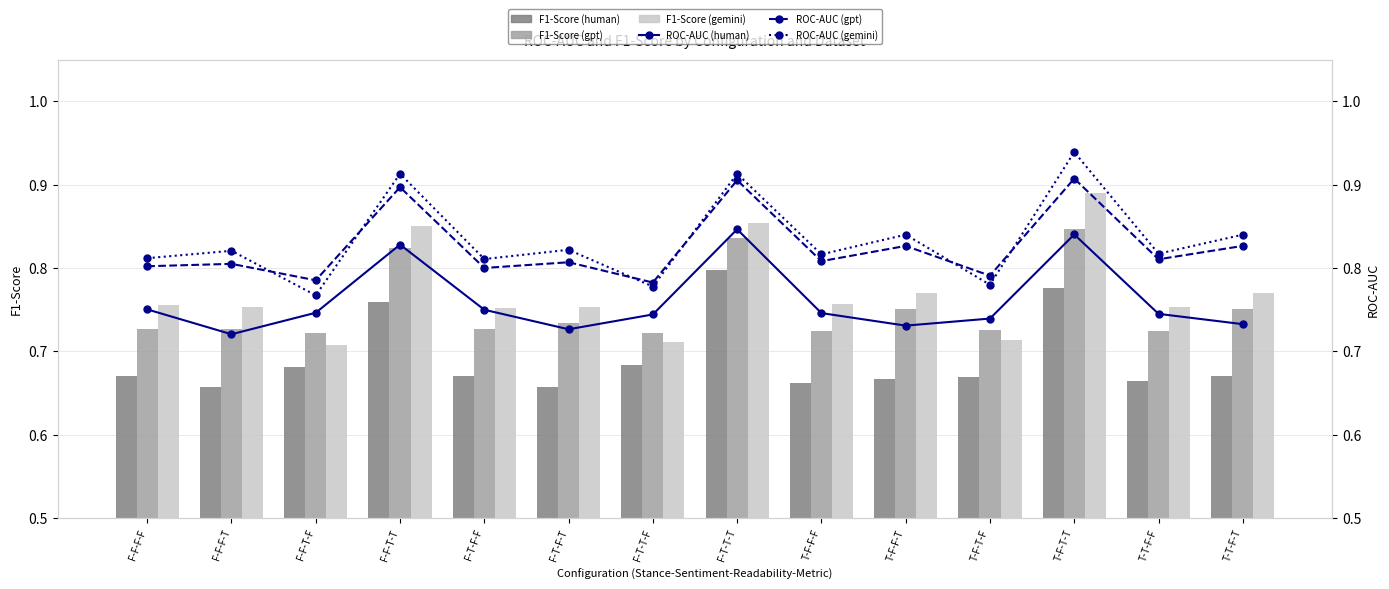

Which series has the largest total across all categories?

ROC-AUC (gemini)